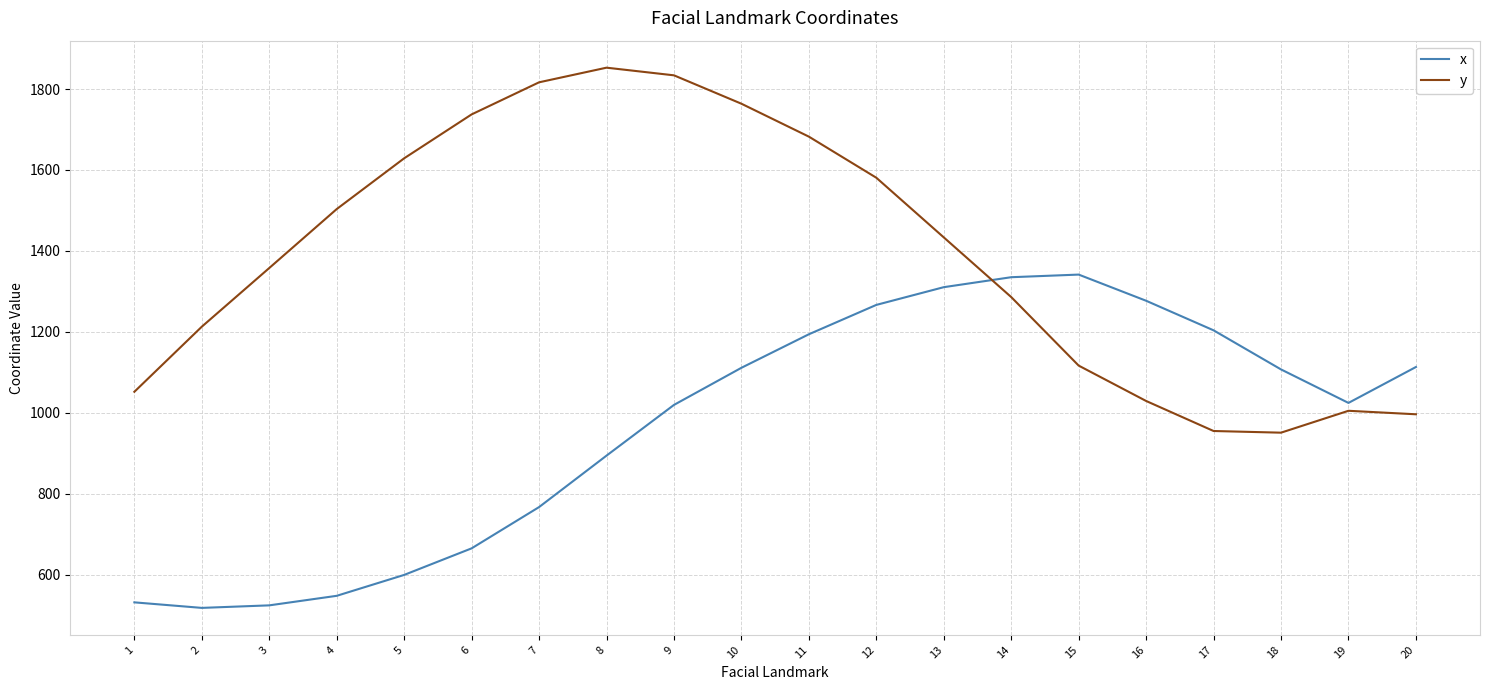

After their last crossing, which series has the higher values: y or x?

x